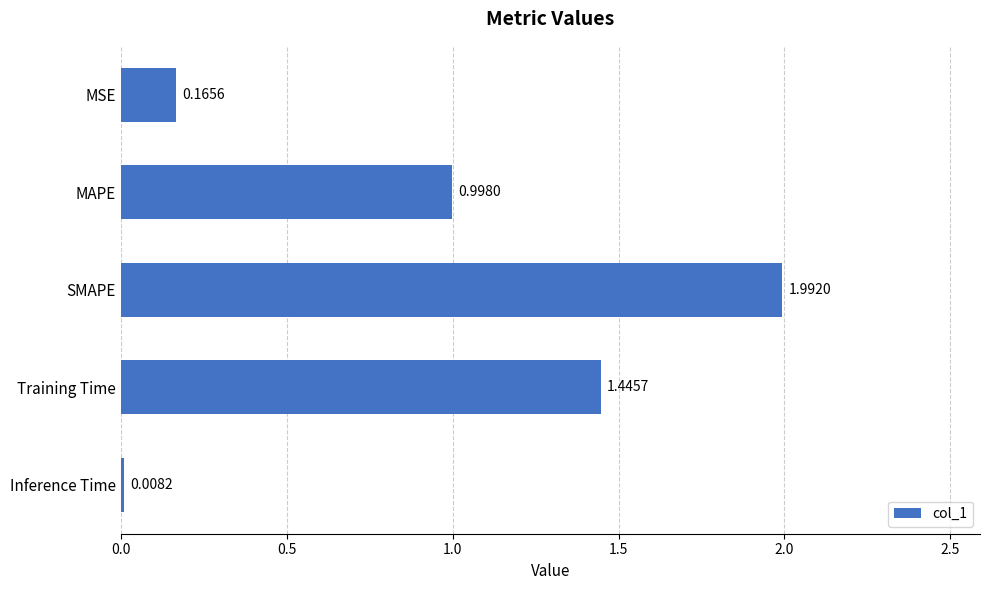

List the labels in order of value, smallest first.

Inference Time, MSE, MAPE, Training Time, SMAPE